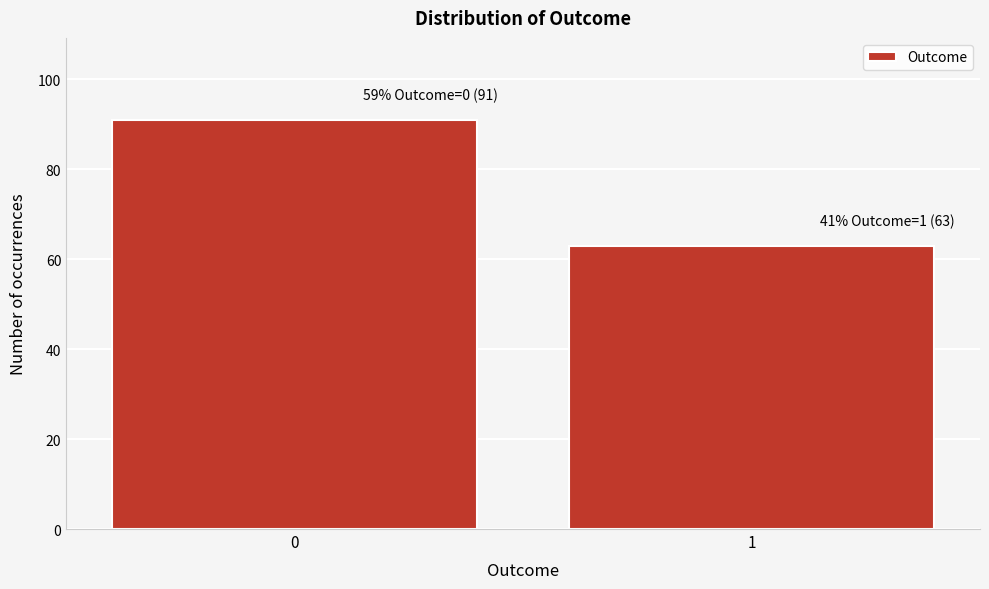

Reading left to right, what are all the values shown in this chart?

91	63